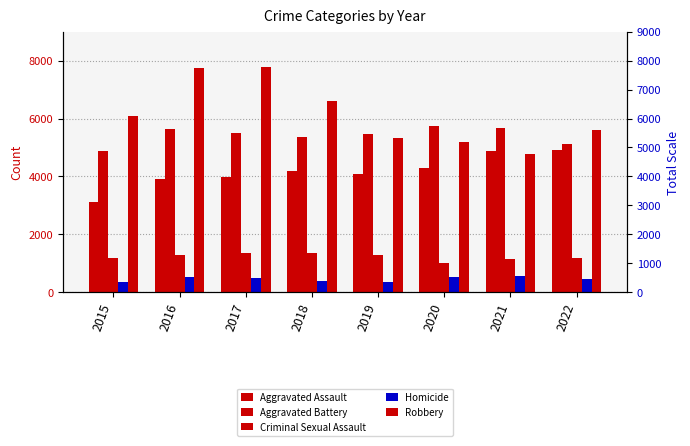

Which series has the widest spread of values?

Robbery